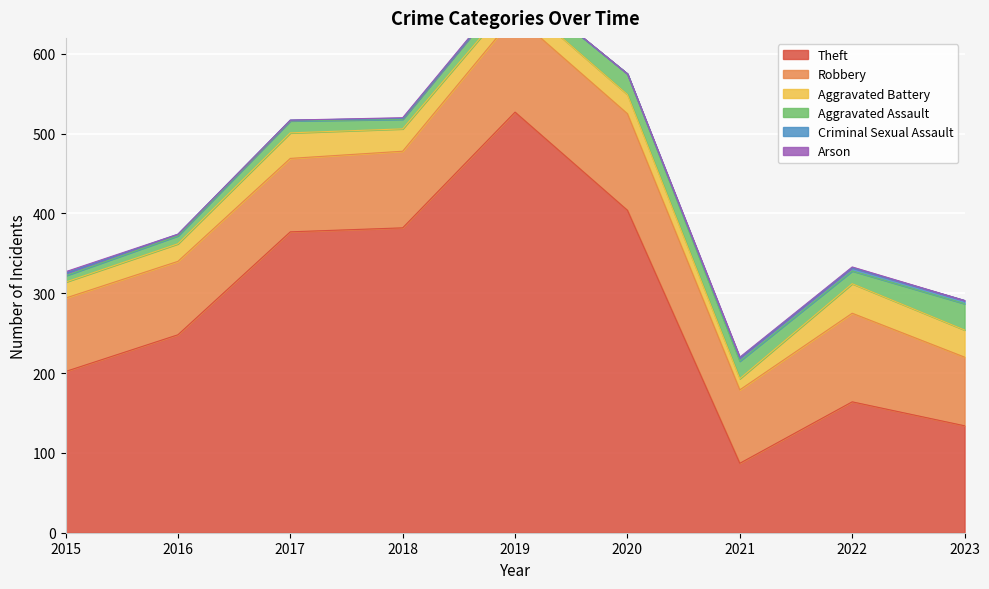

How many data points does each series have?

9